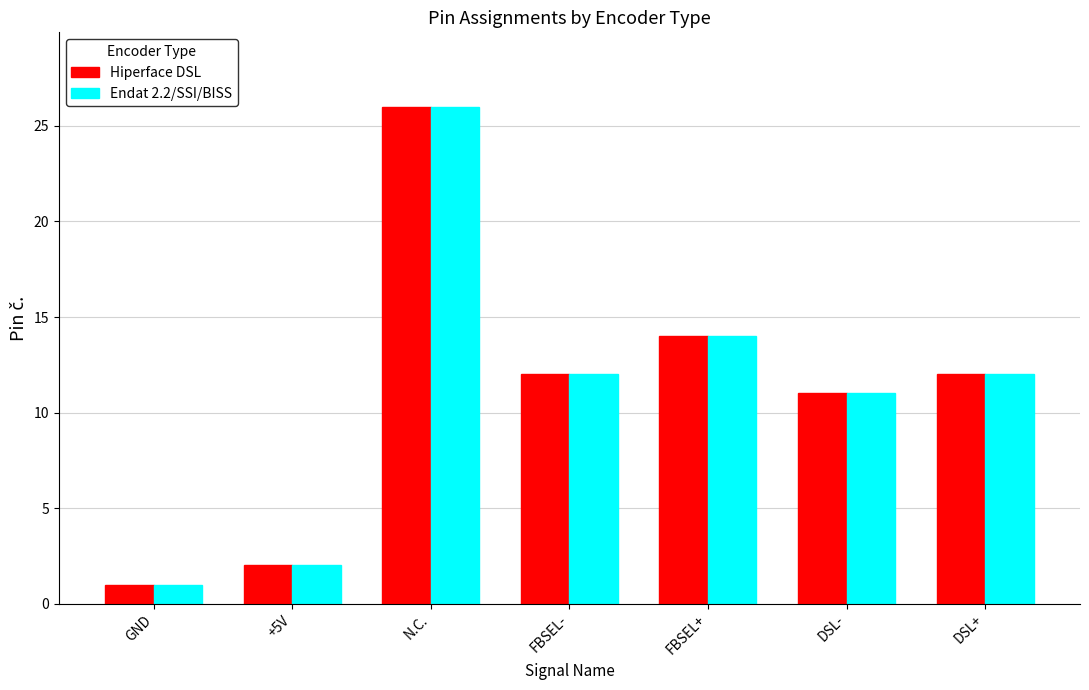

The value of Hiperface DSL at GND is 2. True or false?

False